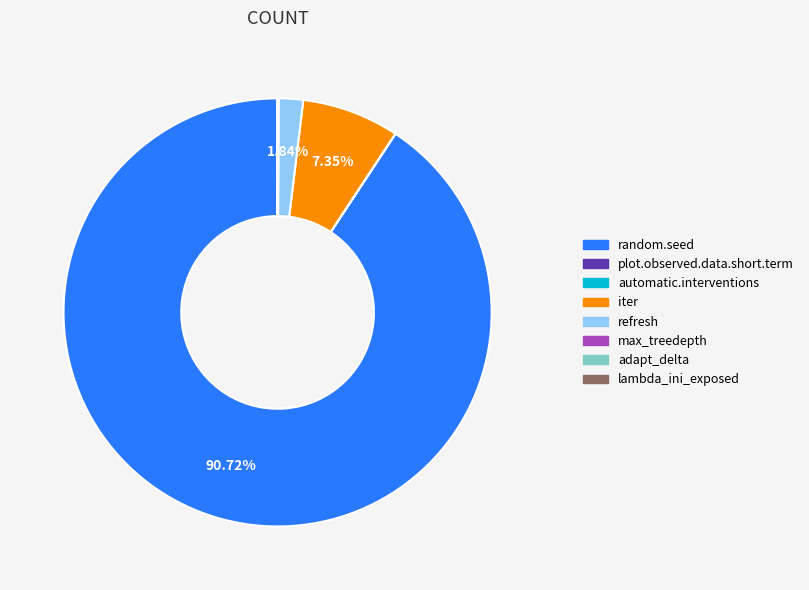

True or false: lambda_ini_exposed accounts for 0% of the total.

True